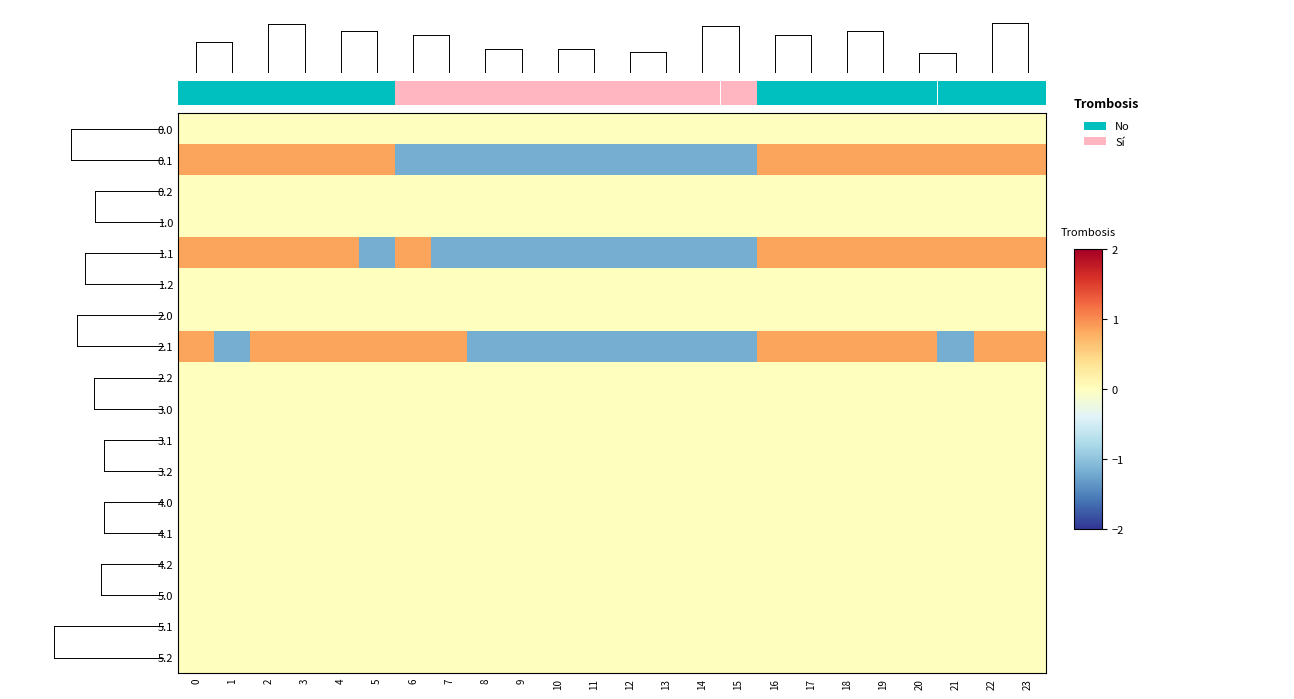

The value of 3.0 at 13 is 0.0. True or false?

True